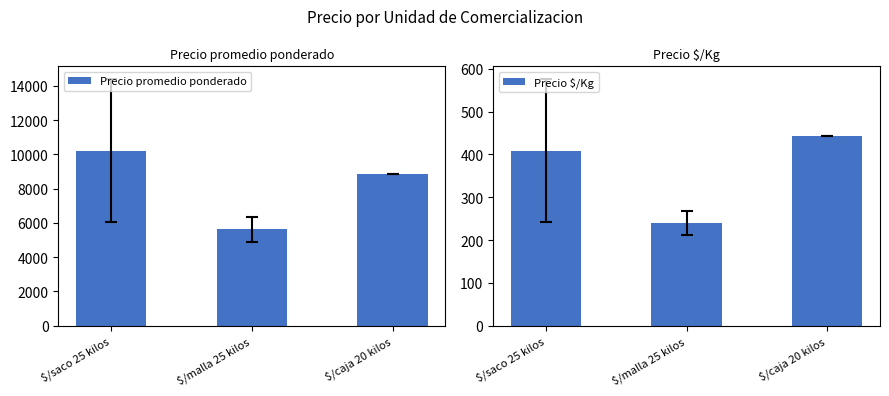

True or false: Precio $/Kg has a value of 65.2 at $/malla 25 kilos.

False